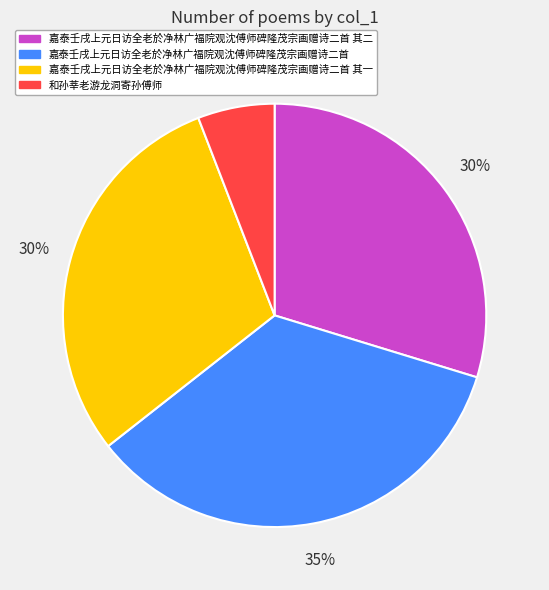

How many slices are in this pie chart?

4